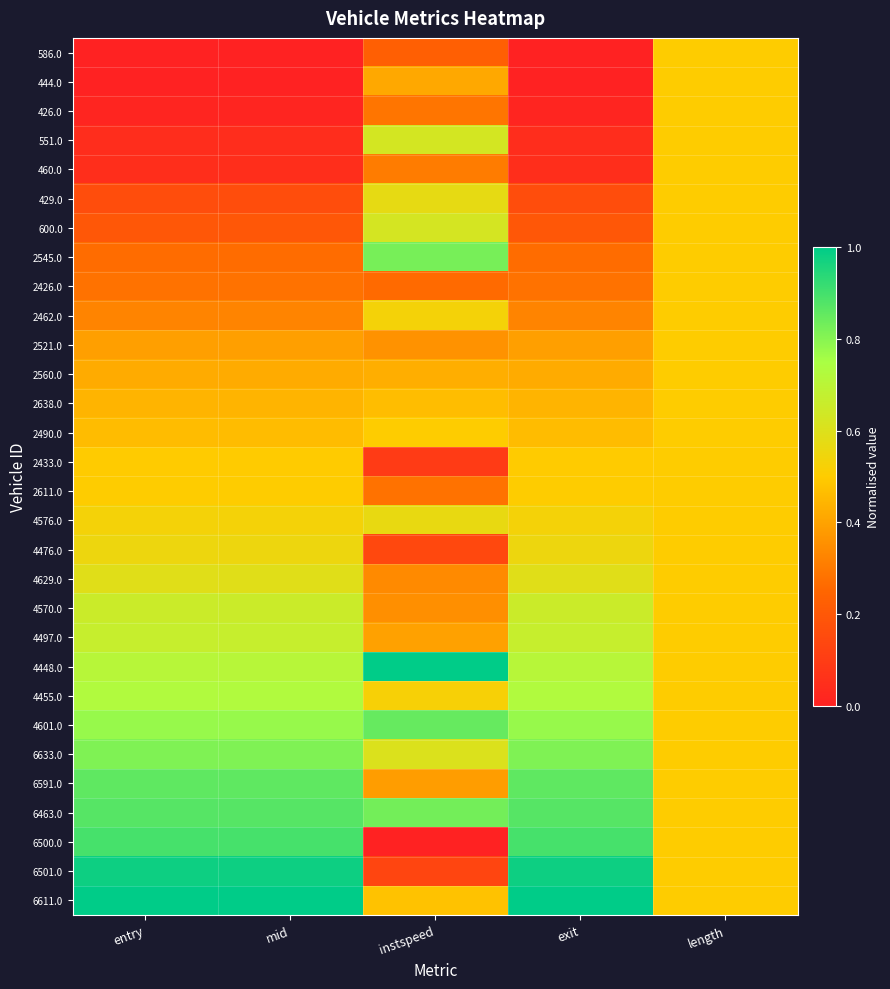

How many series are shown in this chart?

30